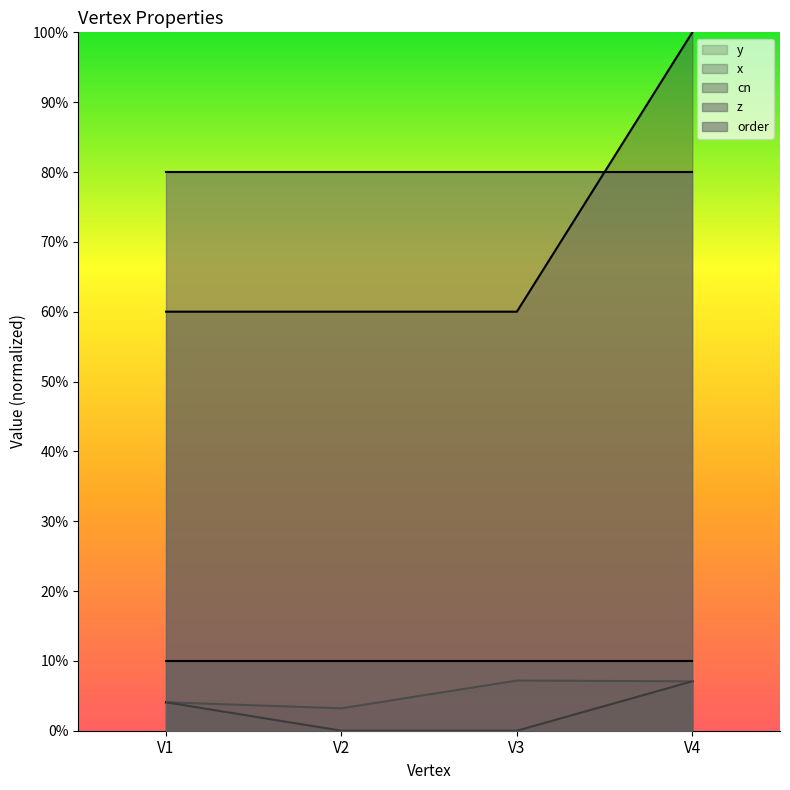

In y, how many points are higher than both neighbors (excluding endpoints)?

1